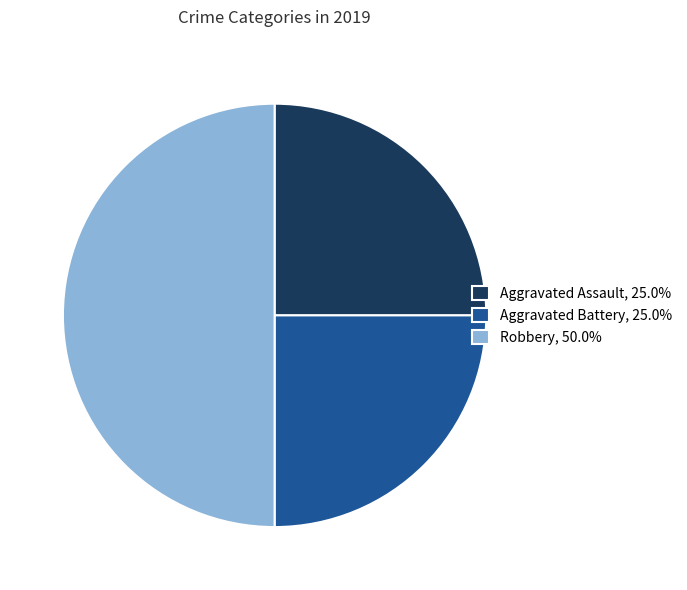

How many slices are in this pie chart?

3